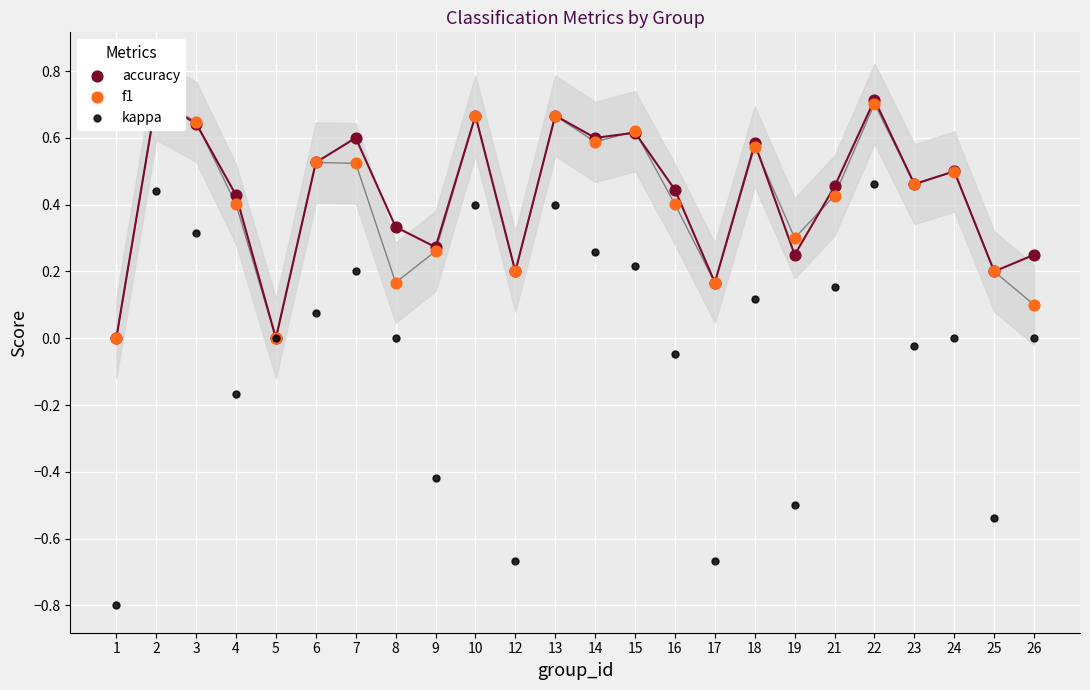

At how many categories does at least one series exceed 0?

22